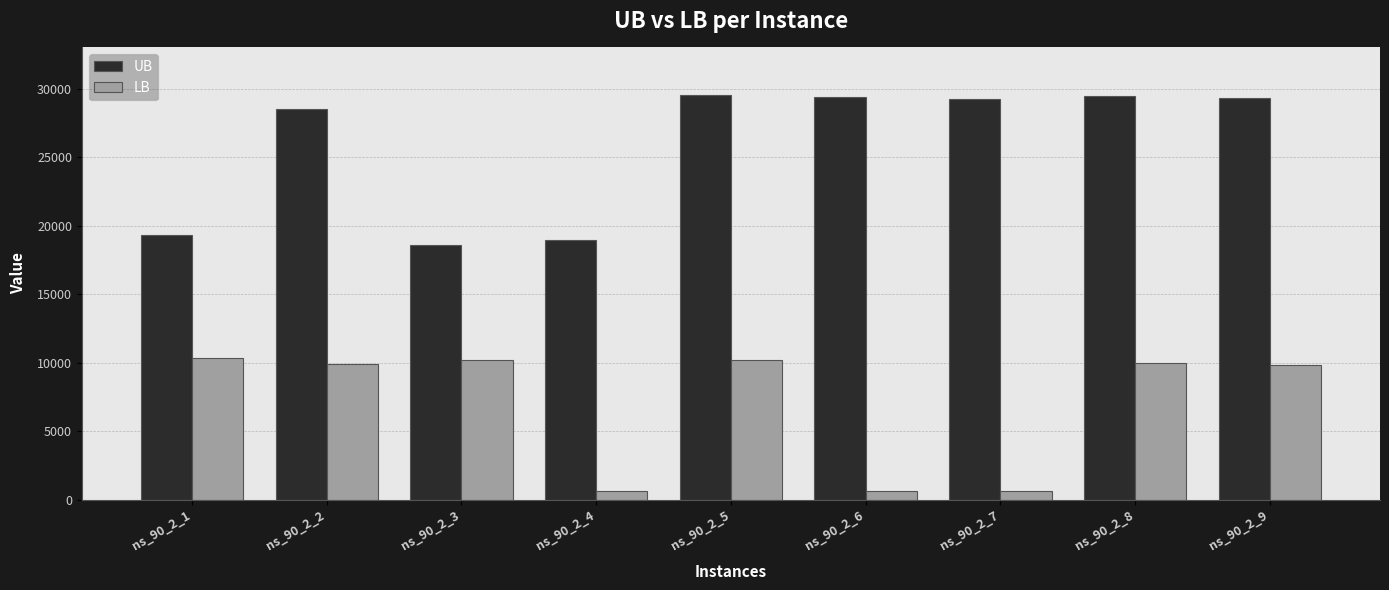

Rank the series by their average value, from highest to lowest.

UB, LB